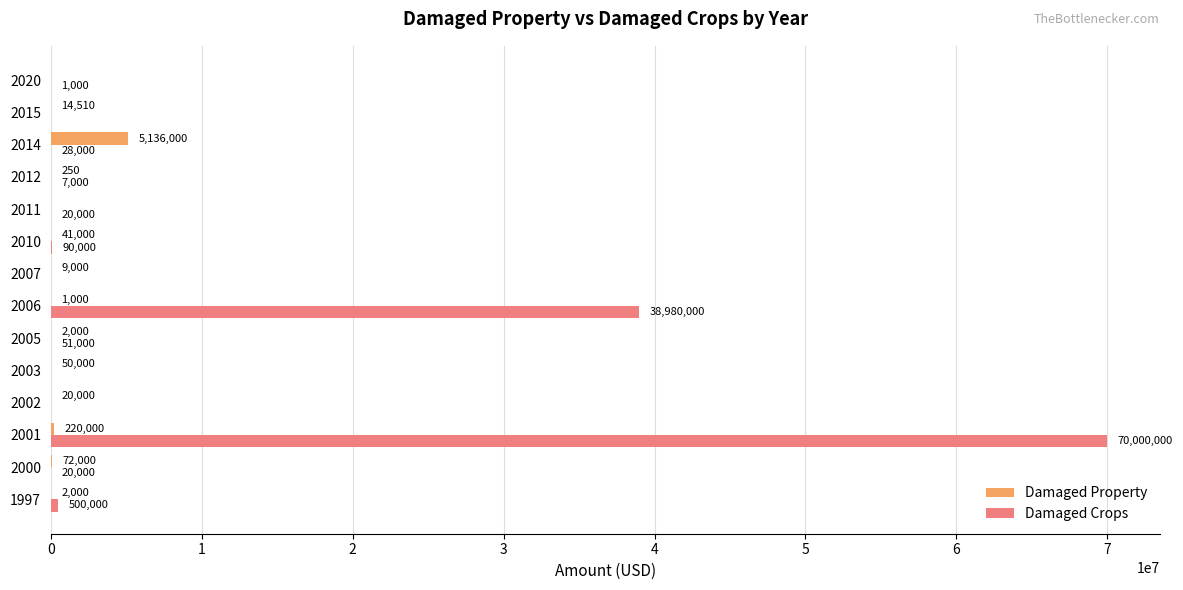

What are all the series names shown in the legend?

Damaged Property, Damaged Crops